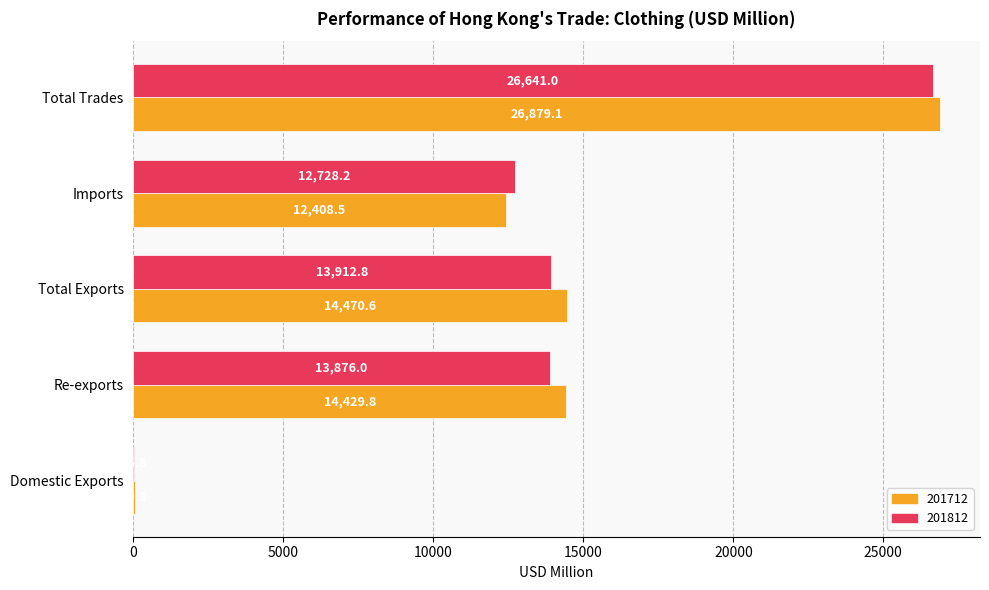

Between Total Exports and Total Trades, which series saw the biggest shift?

201812